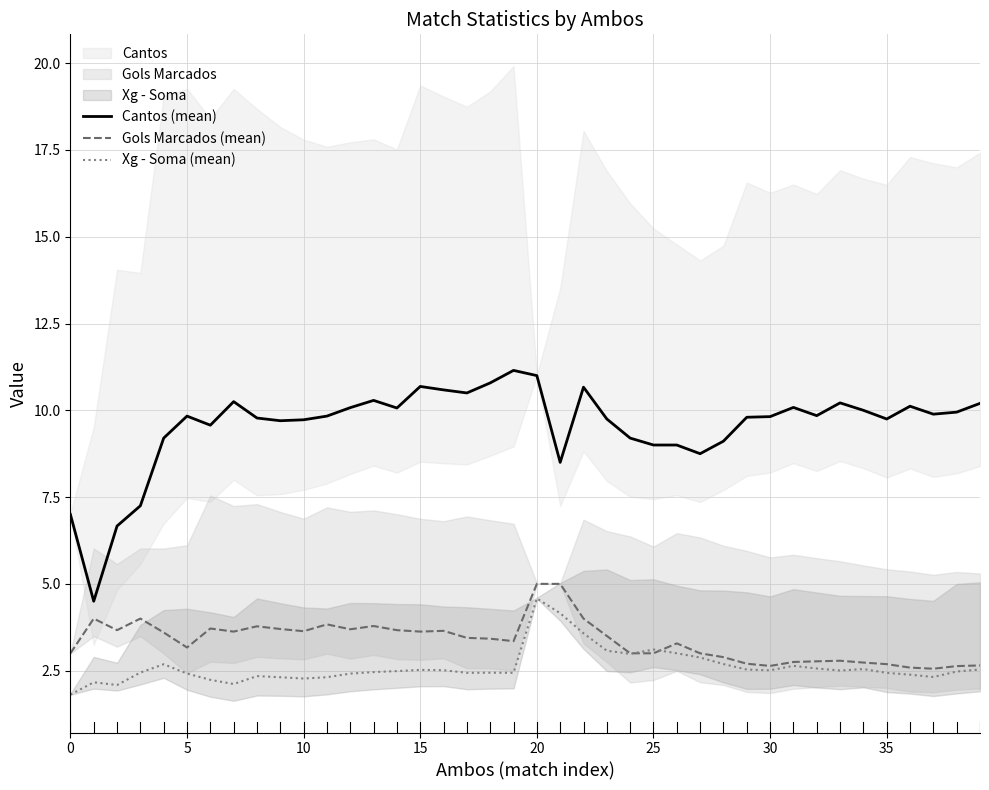

Read the Gols Marcados (mean) value at 0.

3.0